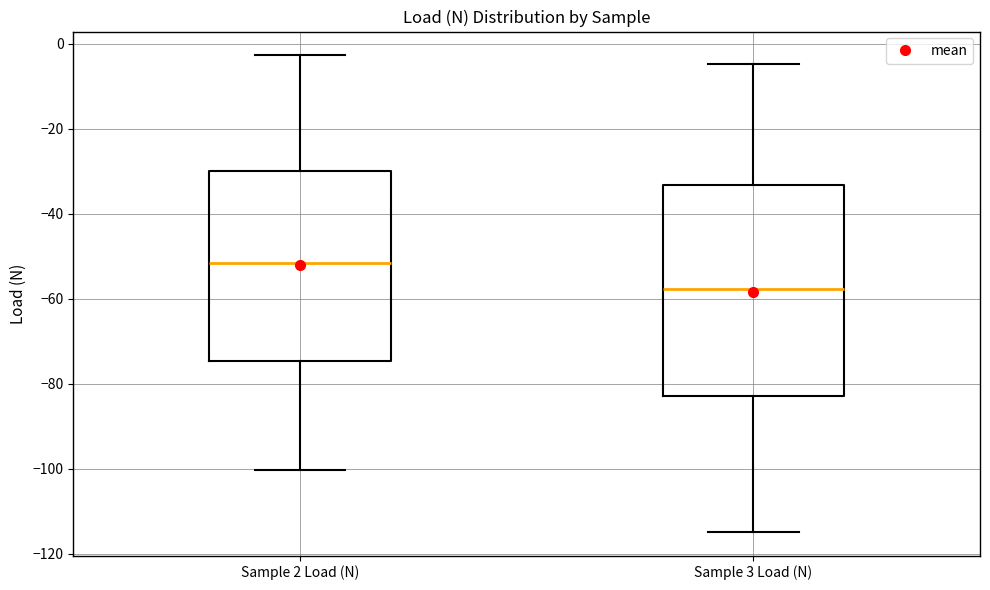

Reading left to right, transcribe this box plot: for each box, give where its median line is, the range the box spans, and where its two whiskers end, as read against the y-axis. The values are not printed on the chart, so give them approximately, as read against the axis.

Sample 2 Load (N): median -52, box -74 to -30, whiskers -100 to -2
Sample 3 Load (N): median -58, box -82 to -34, whiskers -114 to -4